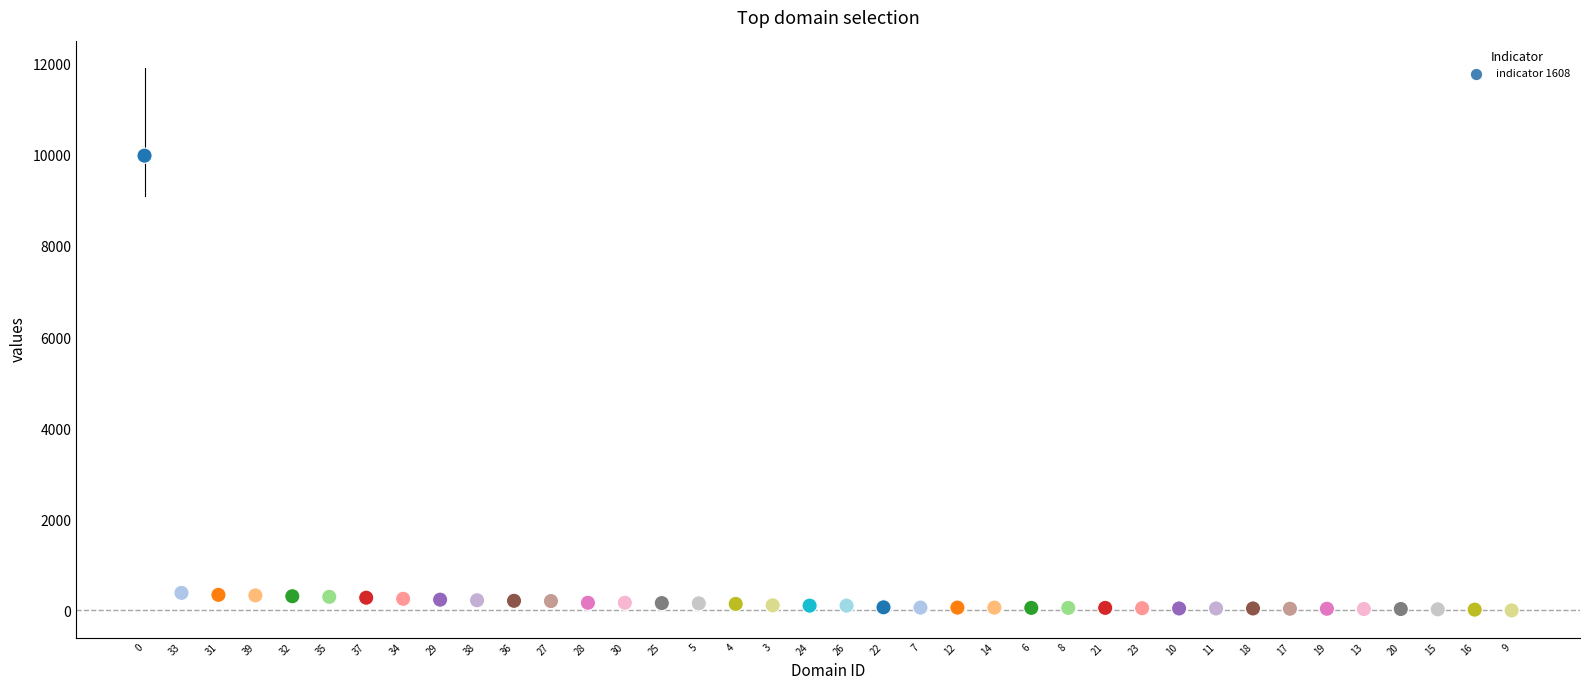

What is the range of Y values (max minus min)?

9969